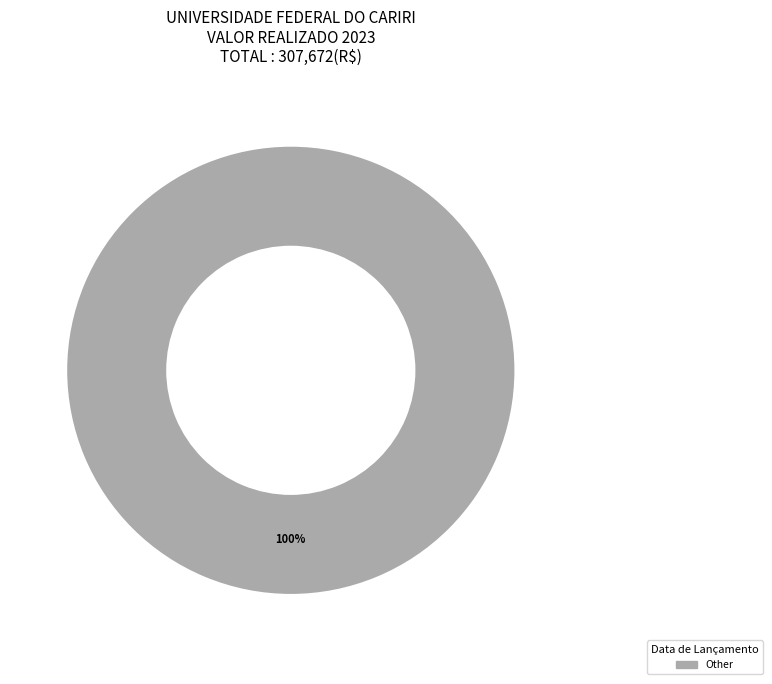

Which category accounts for the majority?

Other